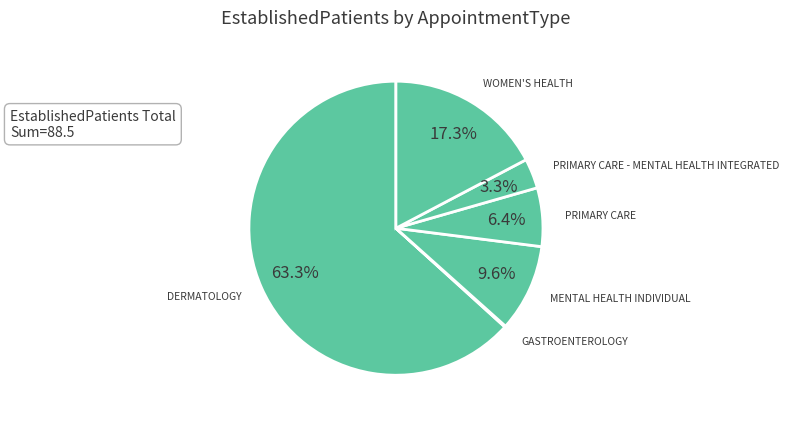

What is the ratio of the value at PRIMARY CARE to the value at MENTAL HEALTH INDIVIDUAL?

0.7